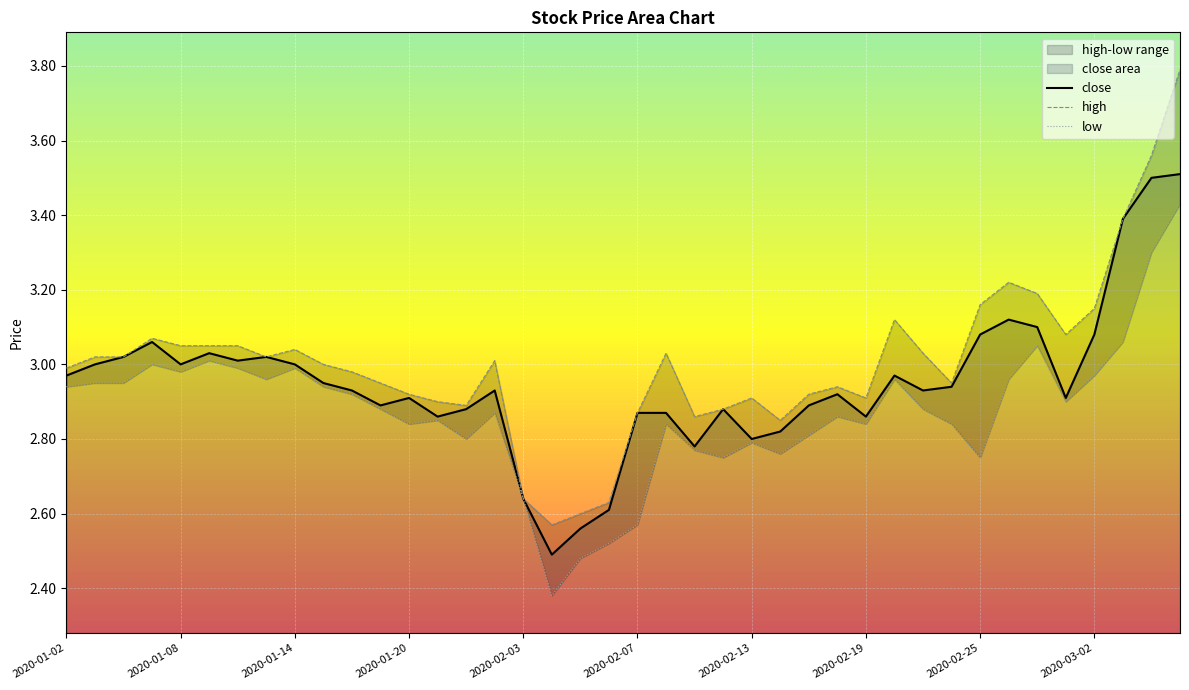

What is the sum of the high values at 38 and 31?

6.5